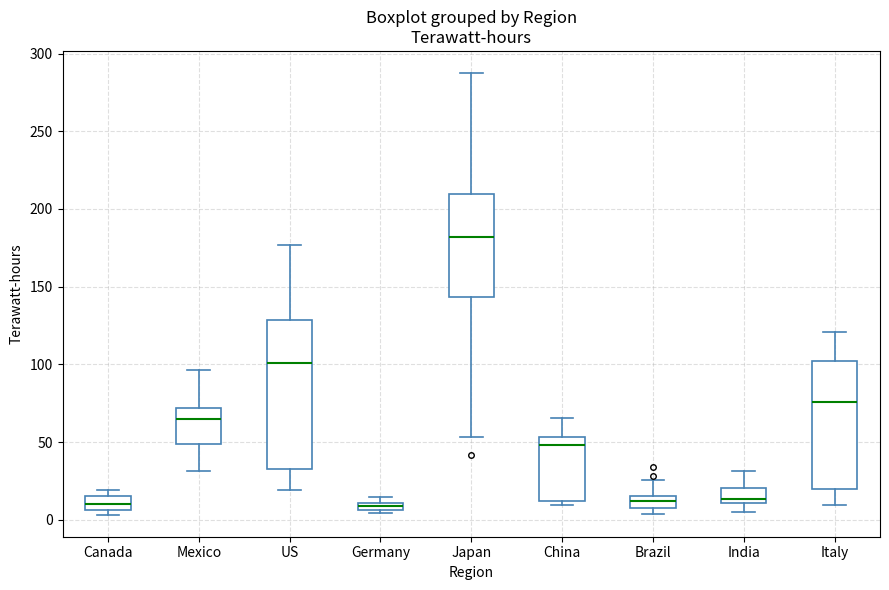

Where is the lower edge of the box for China on the y-axis? The values are not printed on the chart, so give them approximately, as read against the axis.

10